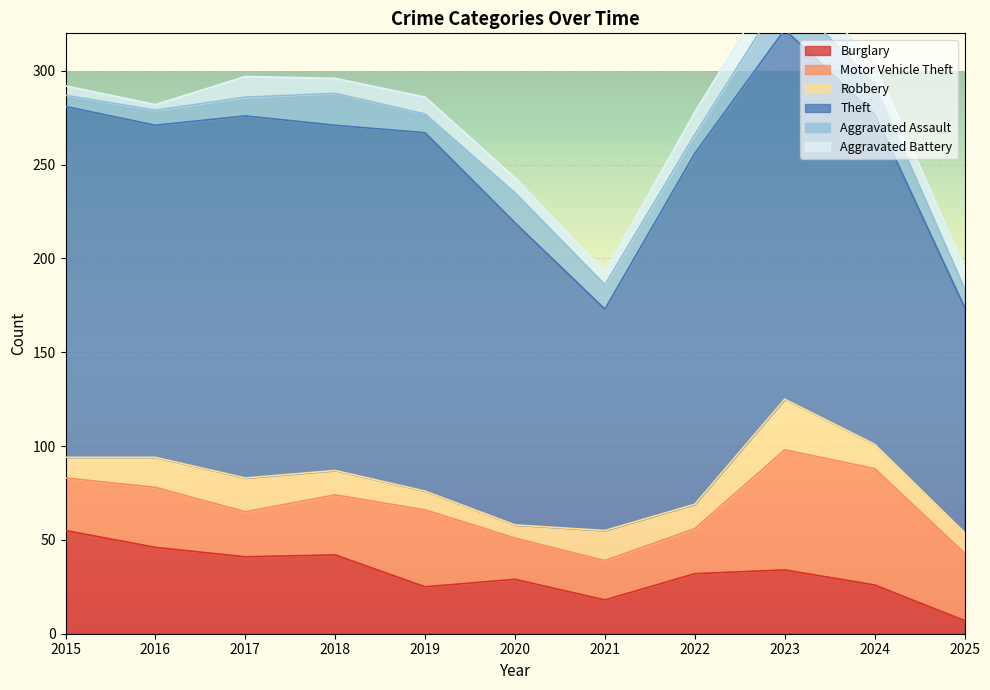

At 2024, list the series in order from smallest to largest.

Aggravated Battery, Robbery, Aggravated Assault, Burglary, Motor Vehicle Theft, Theft